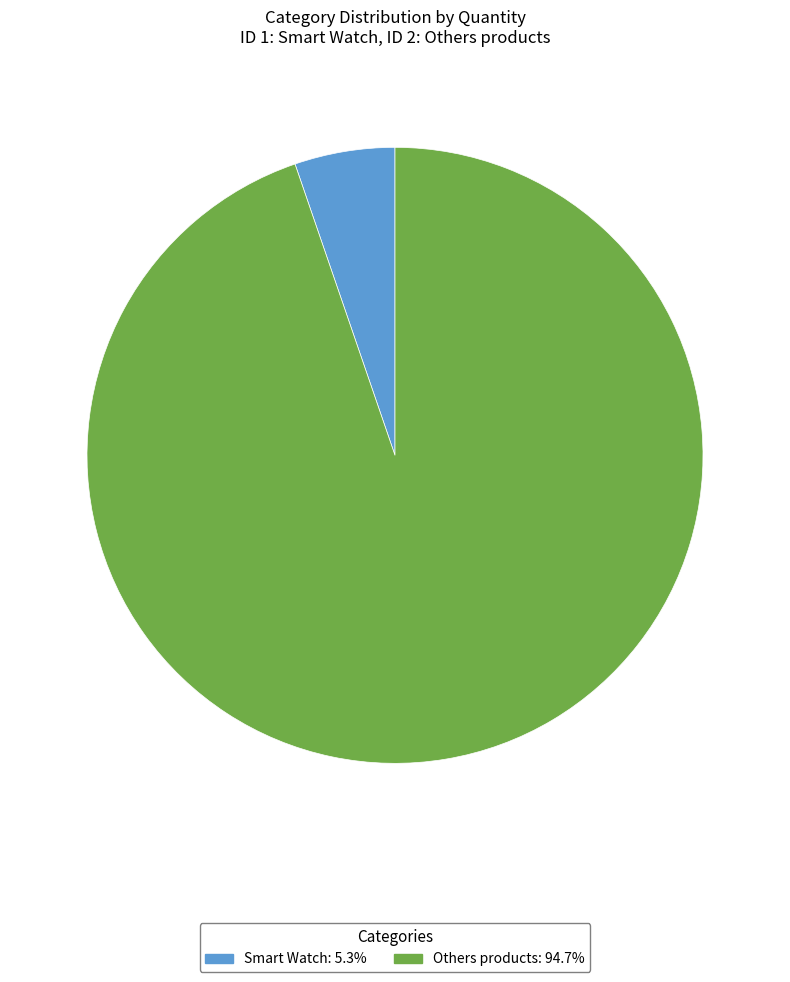

Which has a higher value, Smart Watch or Others products?

Others products